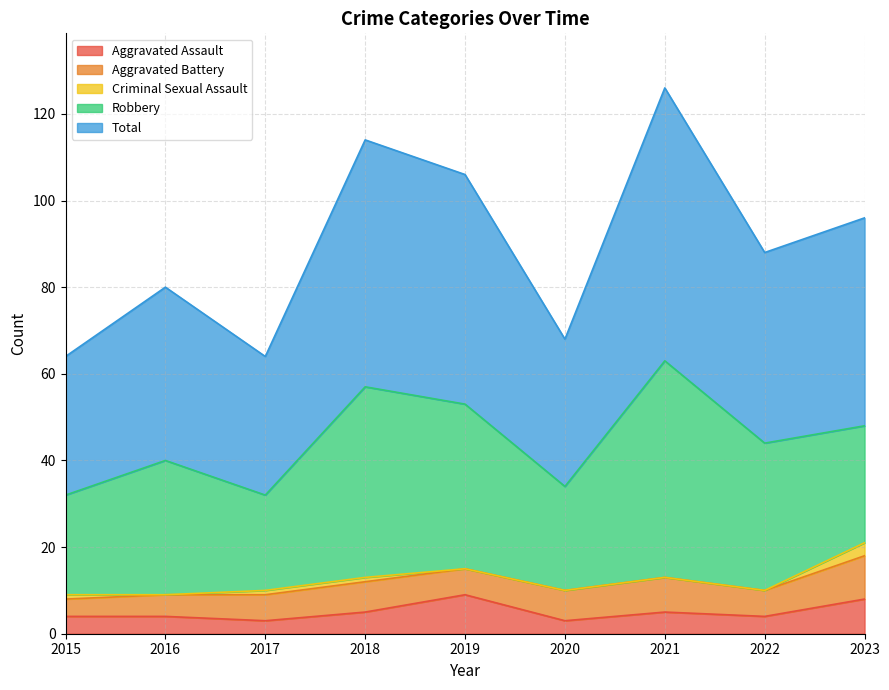

At which category is the sum across all series the highest?

2021